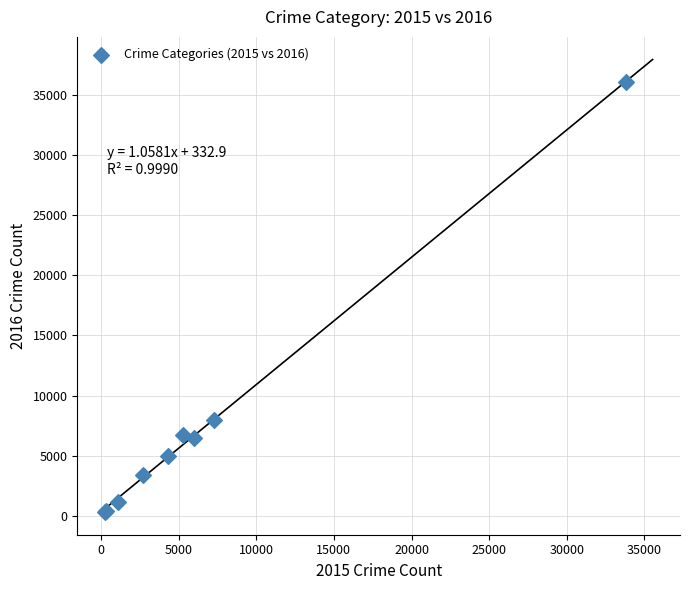

What Y value in the scatter plot is closest to 18174?

7979